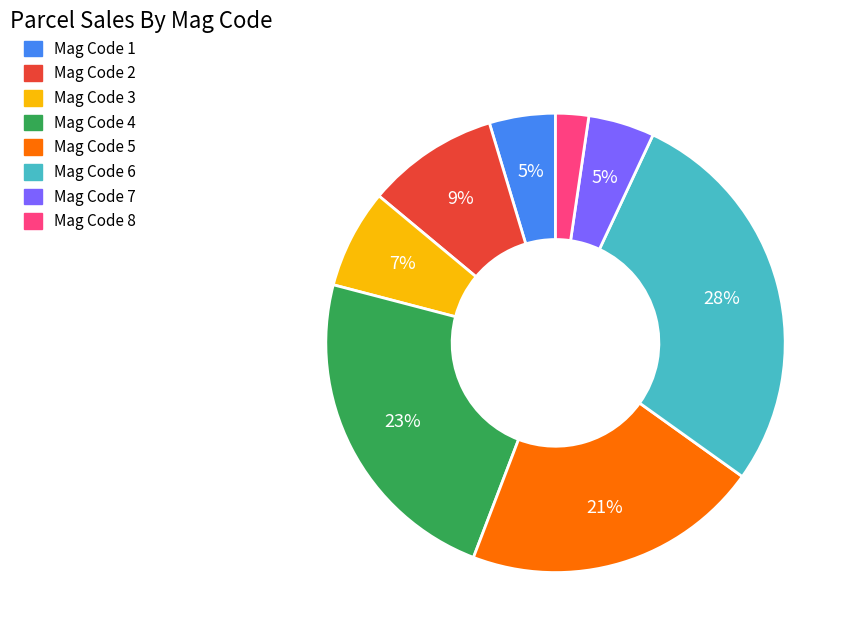

To the nearest percent, what is the average slice percentage?

12%